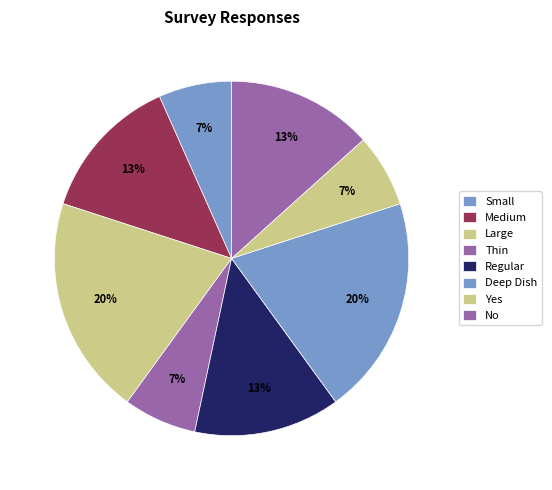

True or false: Deep Dish accounts for 20% of the total.

True